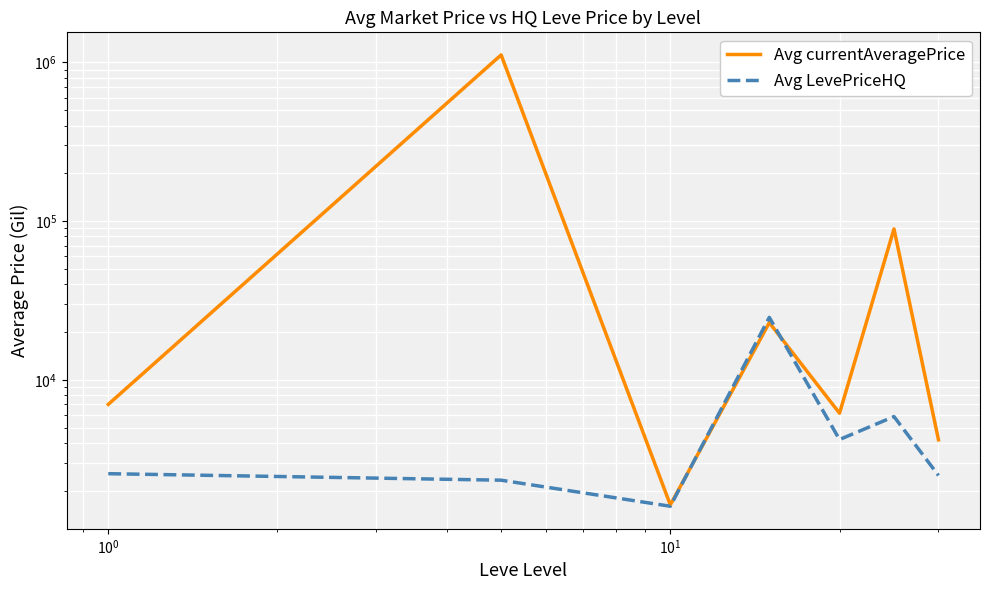

What are all the series names shown in the legend?

Avg currentAveragePrice, Avg LevePriceHQ